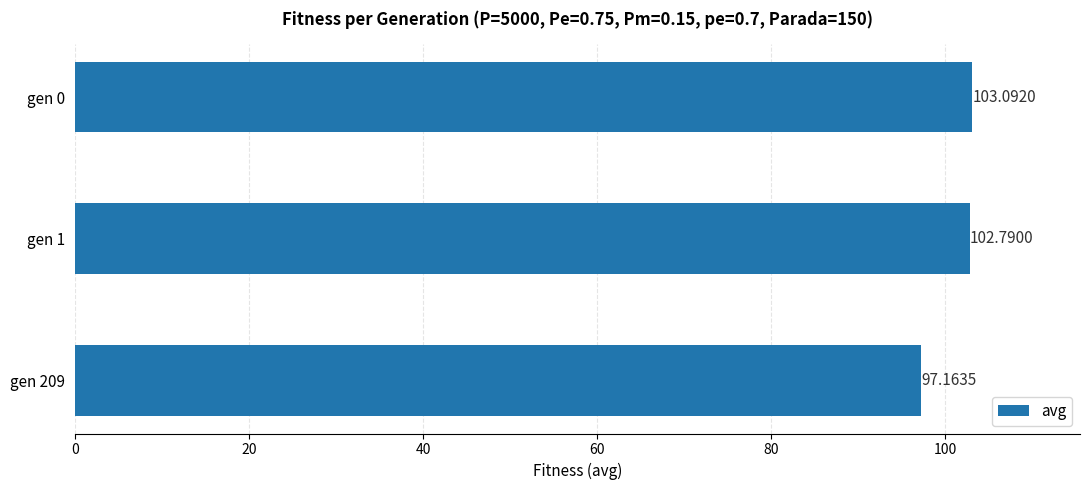

Where is the data nearest to the value 100?

gen 1